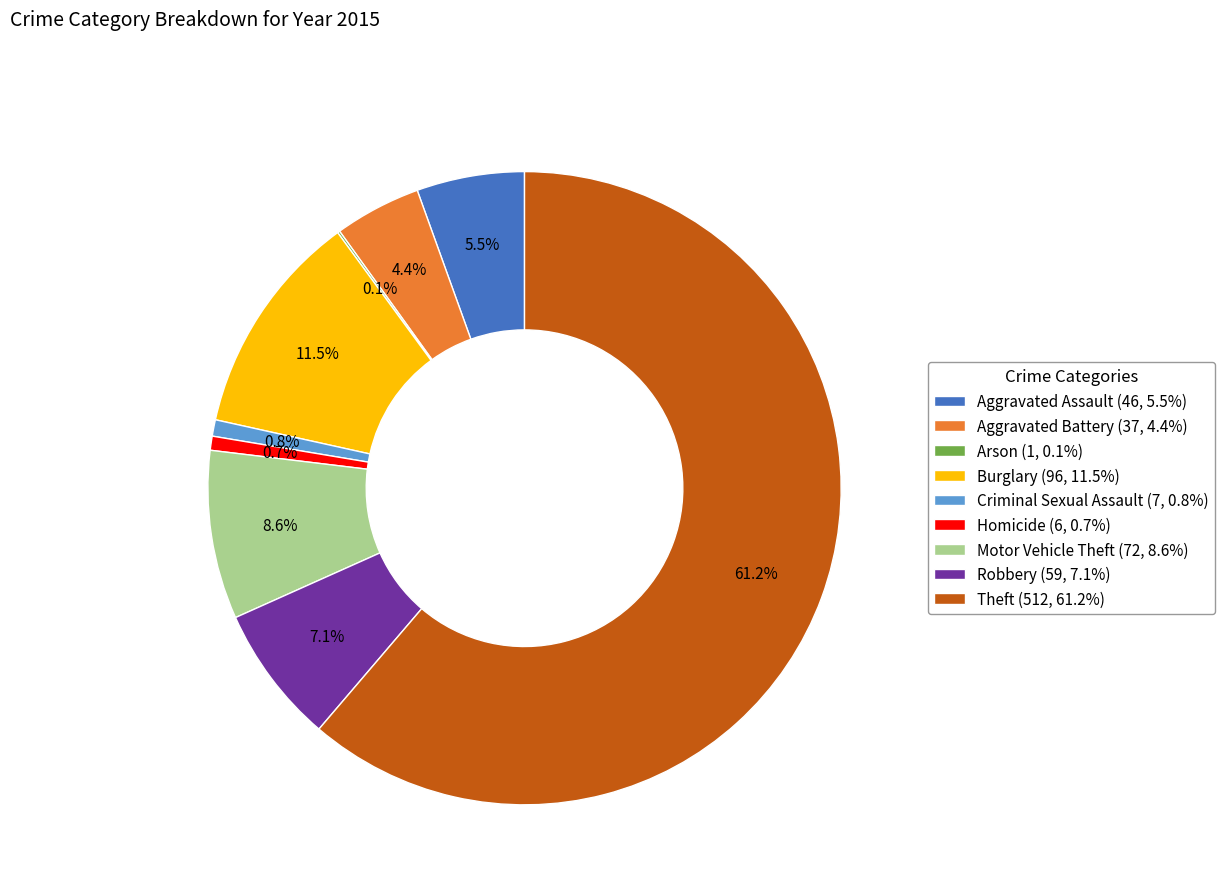

Between Homicide and Aggravated Battery, which is larger?

Aggravated Battery